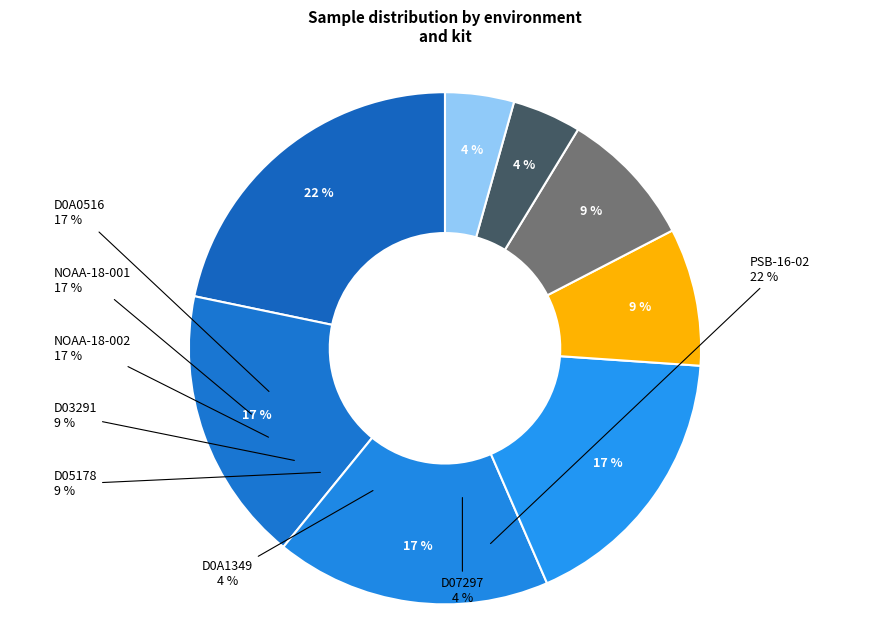

Is there a majority slice in this chart?

No